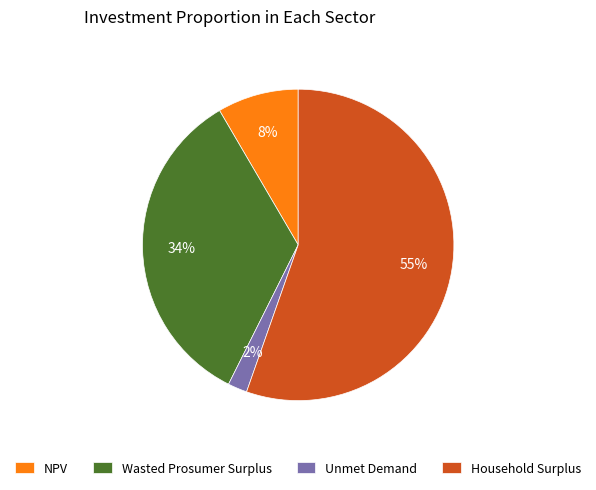

Is the sum of Unmet Demand and Wasted Prosumer Surplus greater than half?

No